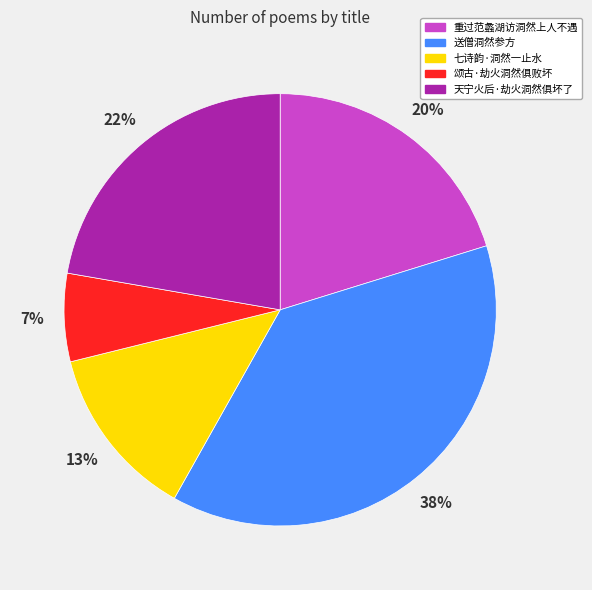

Which slice is the largest?

送僧洞然参方